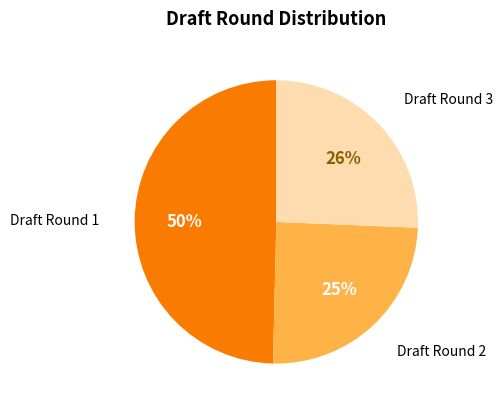

How many slices are in this pie chart?

3